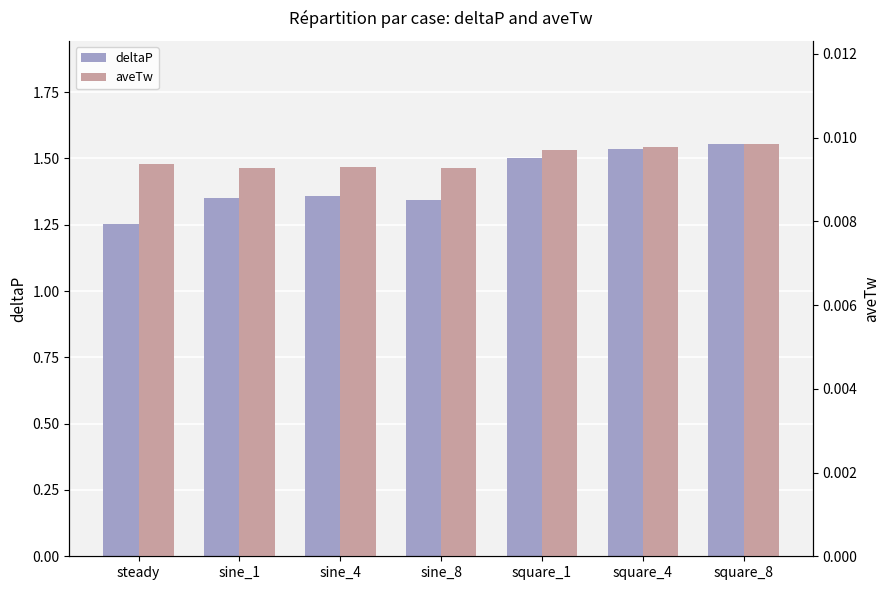

What is the total value across all series at steady?

1.3